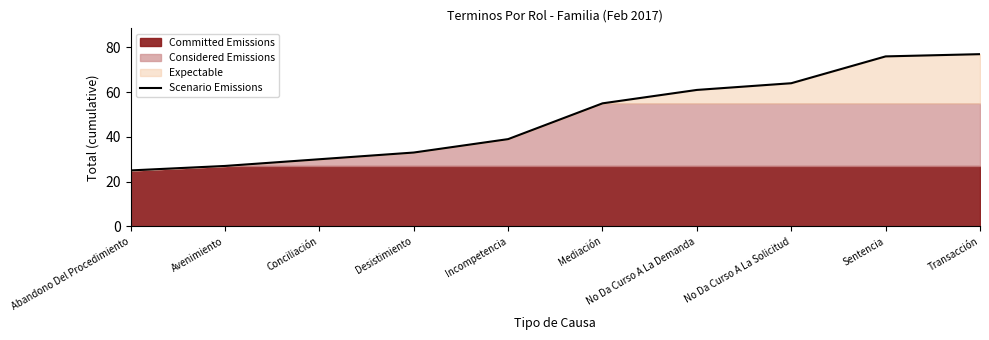

Reading left to right, list all the values displayed in this chart.

Abandono Del Procedimiento=25	Avenimiento=27	Conciliación=30	Desistimiento=33	Incompetencia=39	Mediación=55	No Da Curso A La Demanda=61	No Da Curso A La Solicitud=64	Sentencia=76	Transacción=77